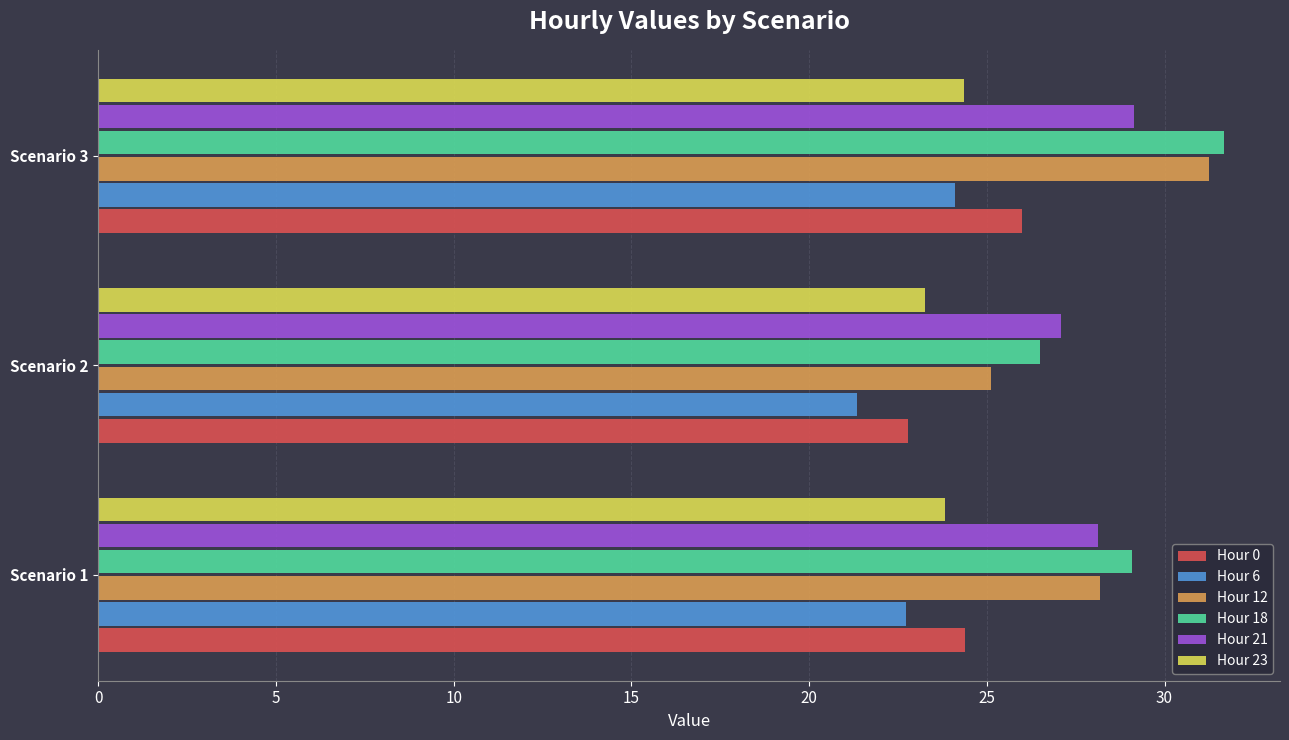

The value of Hour 18 at Scenario 2 is 40.8. True or false?

False